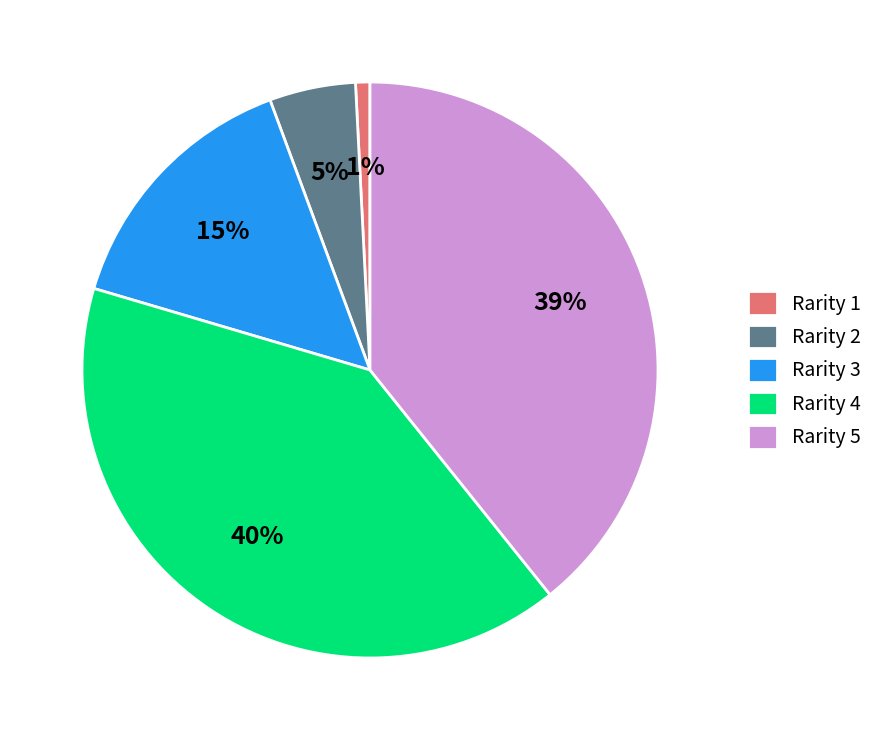

Which category has the biggest portion of the pie?

Rarity 4